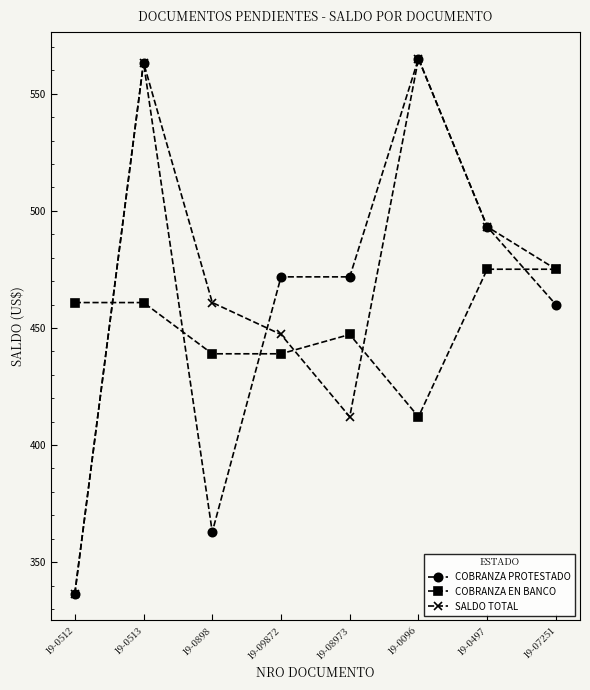

At which category does the chart reach its minimum across all series?

19-0512